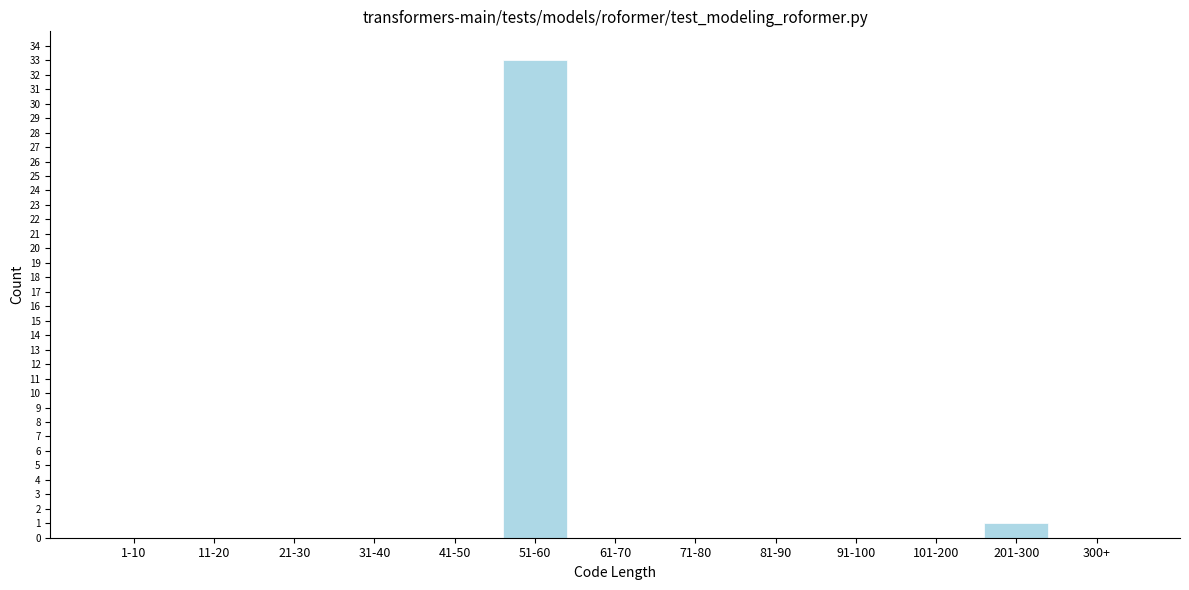

Reading left to right, transcribe all the data shown in this chart.

1-10=0	11-20=0	21-30=0	31-40=0	41-50=0	51-60=33	61-70=0	71-80=0	81-90=0	91-100=0	101-200=0	201-300=1	300+=0